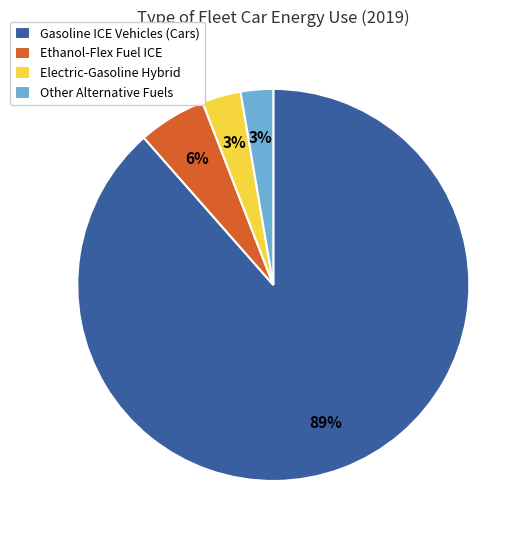

To the nearest percent, what is the combined percentage of Ethanol-Flex Fuel ICE and Gasoline ICE Vehicles (Cars)?

94%